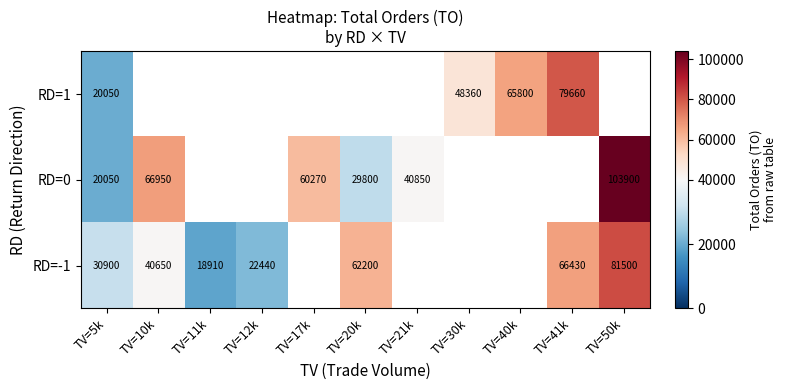

What is the difference between the RD=0 values at TV=5k and TV=21k?

20800